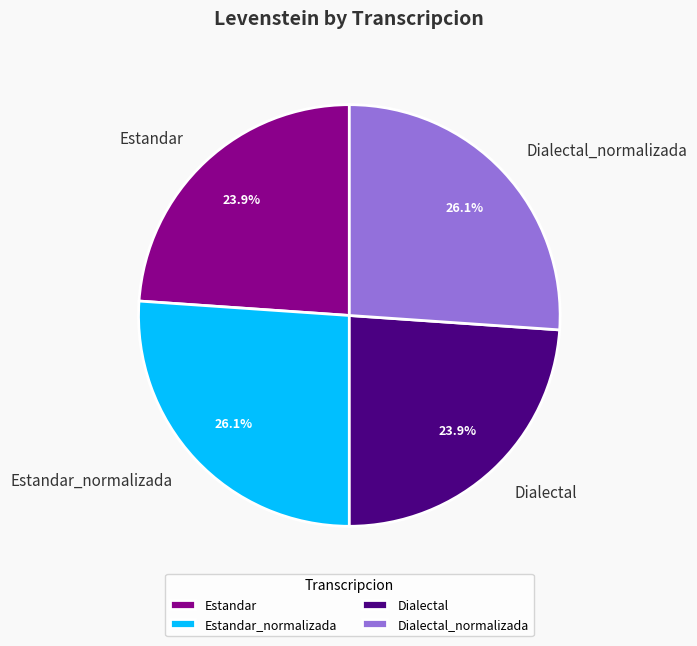

Is there any slice that represents more than half of the pie?

No